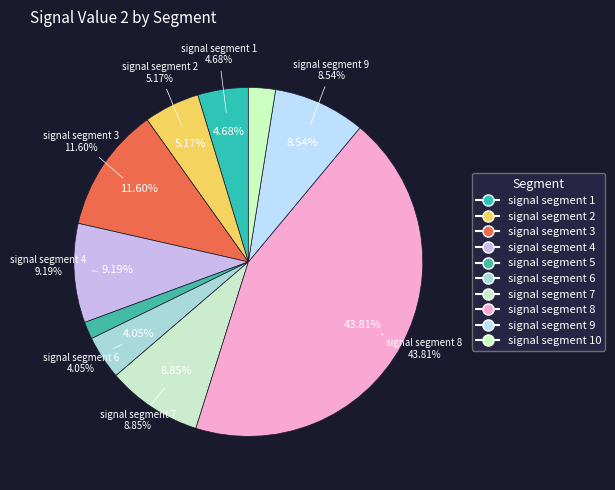

Which category has the smallest portion of the pie?

signal segment 5